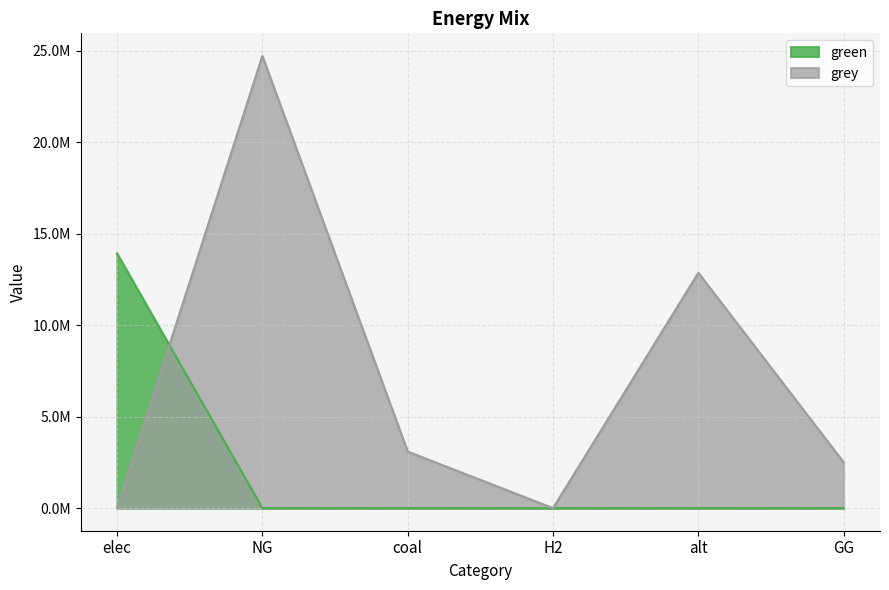

At which label does green reach its minimum?

NG